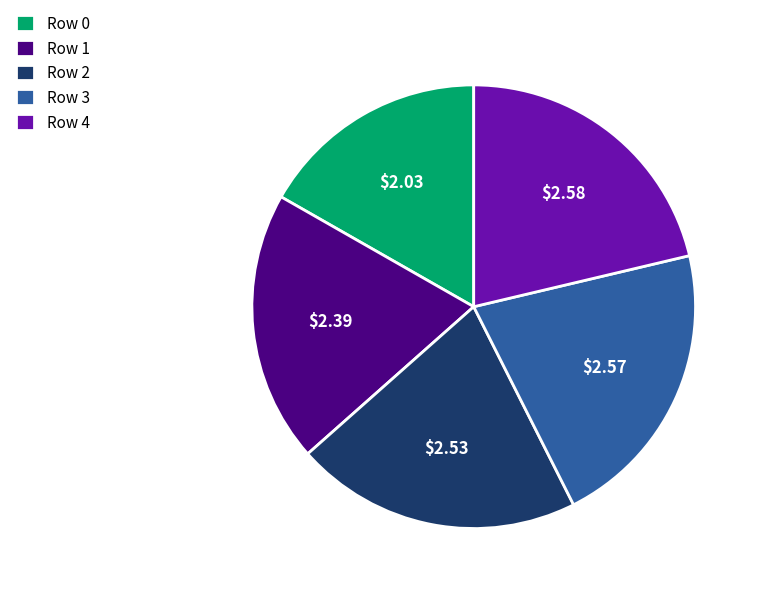

Does Row 2 account for over 50% of the chart?

No